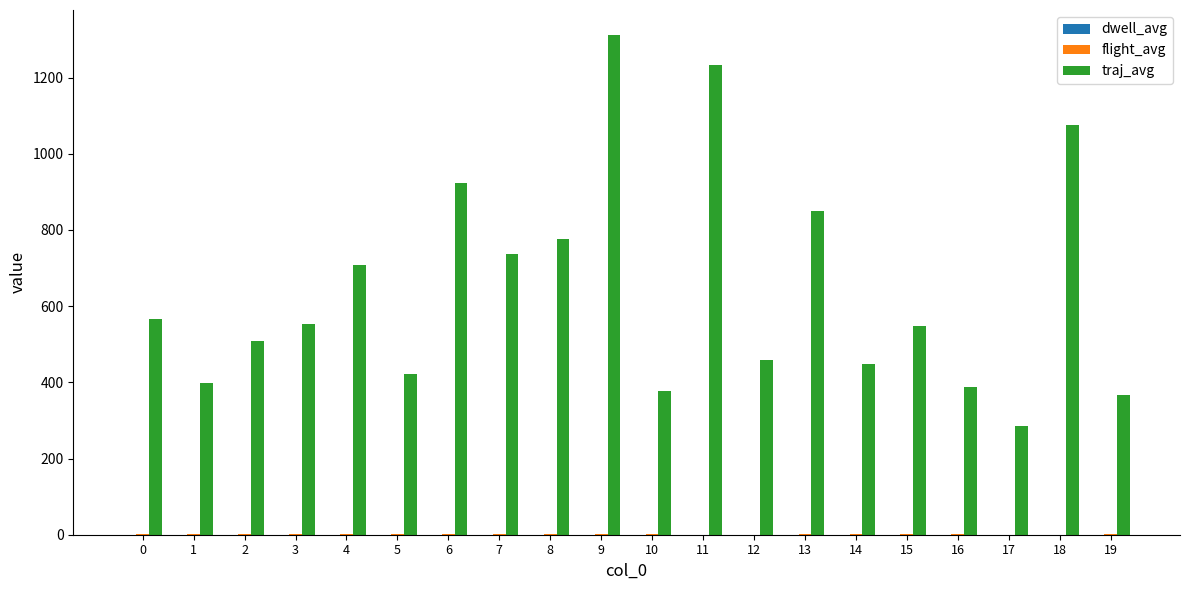

Which series has the largest total across all categories?

traj_avg